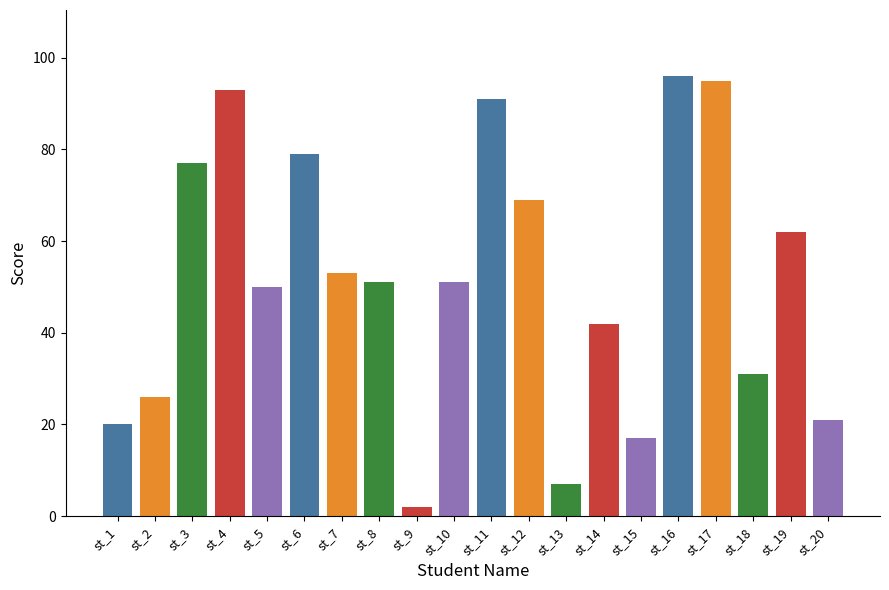

Reading left to right, extract all data points from this chart.

20	26	77	93	50	79	53	51	2	51	91	69	7	42	17	96	95	31	62	21